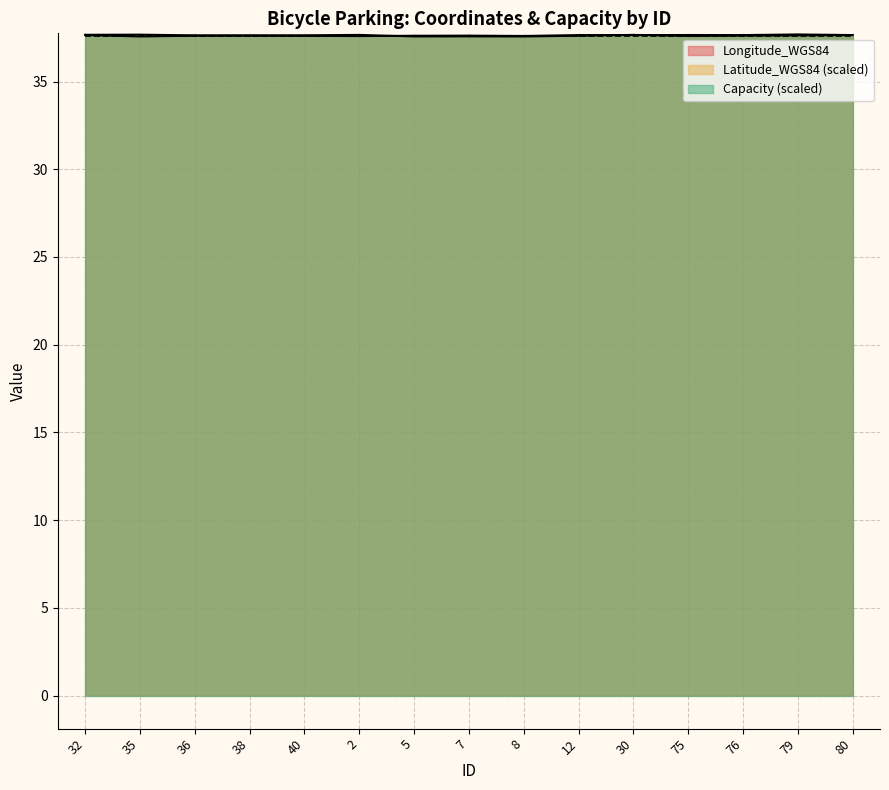

Which series ends up on top after the final intersection of Latitude_WGS84 and Longitude_WGS84?

Longitude_WGS84